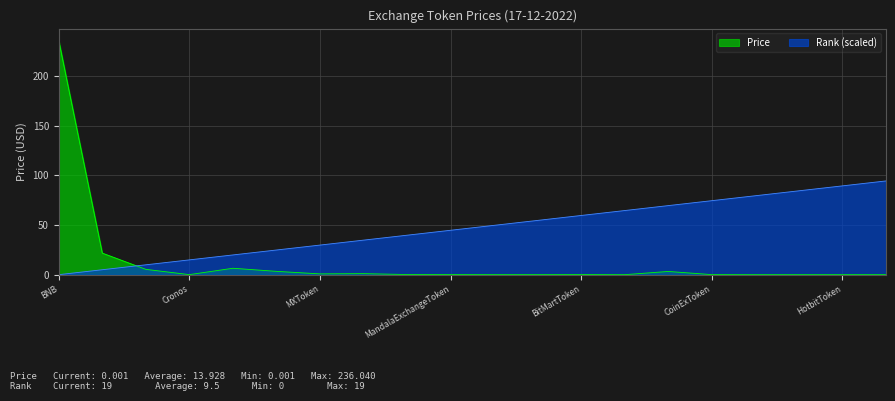

Which series has the widest spread of values?

Price